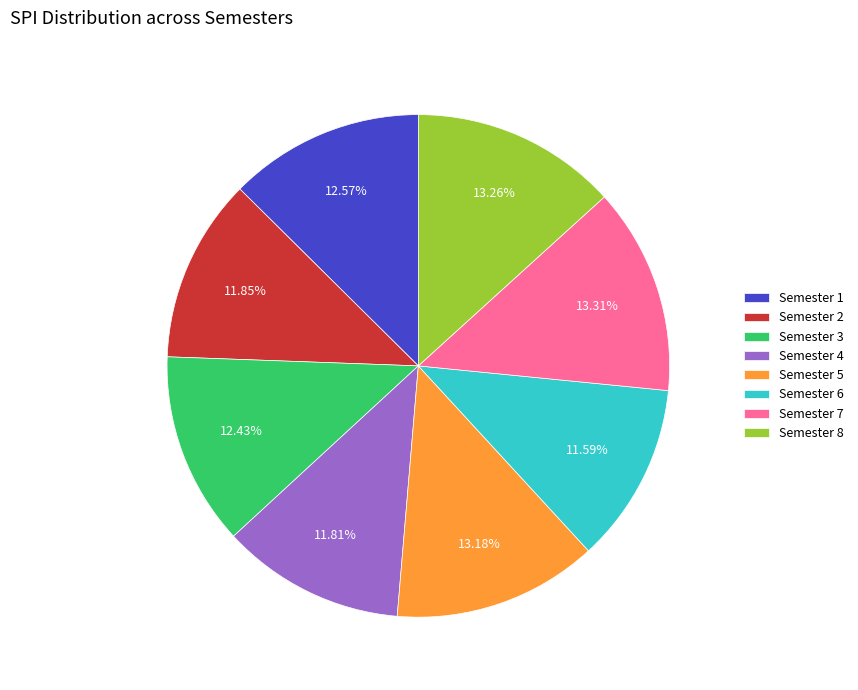

Do Semester 6 and Semester 4 together represent more than half of the pie?

No